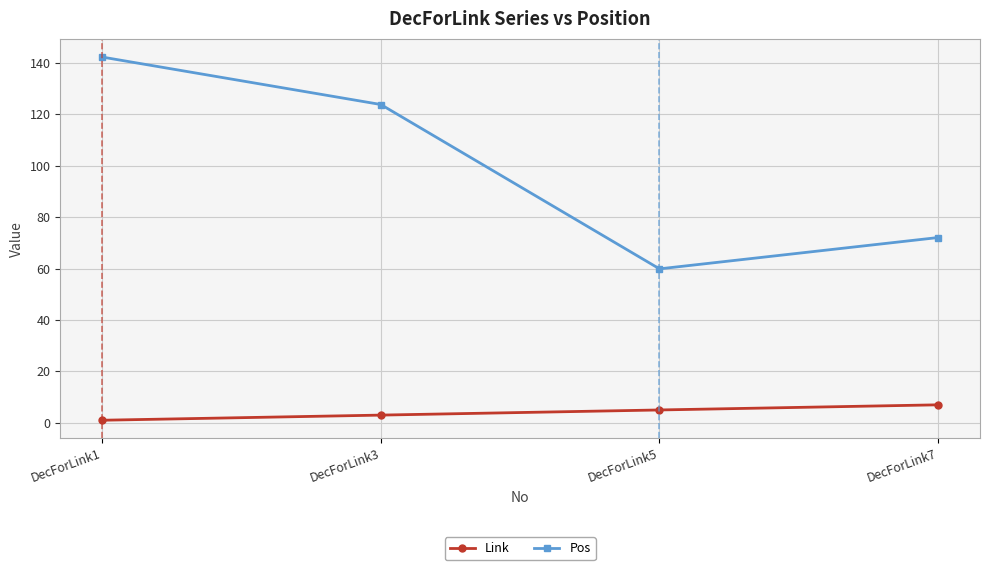

True or false: Link and Pos intersect in this chart.

False